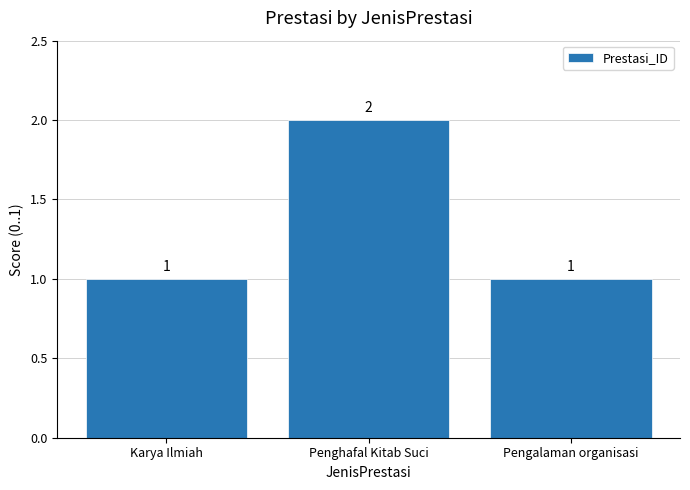

What is the label of the 1st bar from the left?

Karya Ilmiah